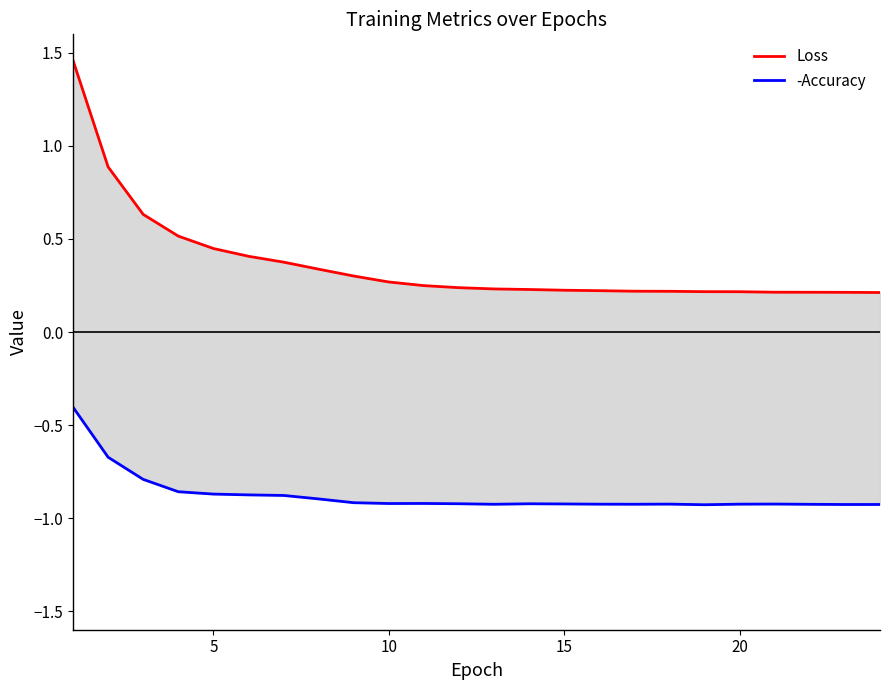

True or false: Loss has more than 2 interior local peaks.

False